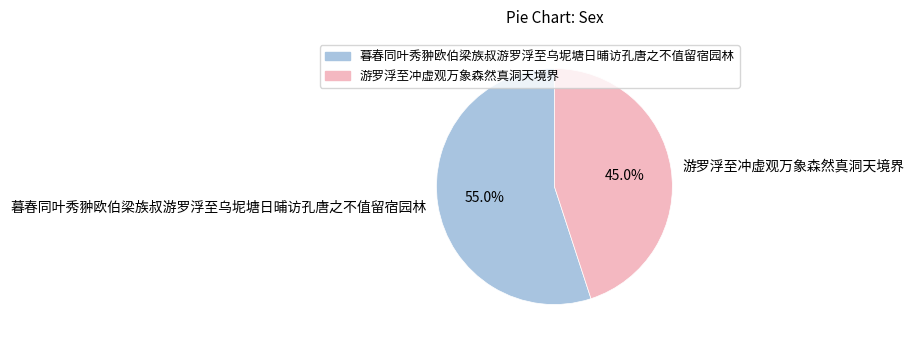

Approximately how many times larger is the value at 游罗浮至冲虚观万象森然真洞天境界 compared to 暮春同叶秀翀欧伯梁族叔游罗浮至乌坭塘日晡访孔唐之不值留宿园林?

0.8